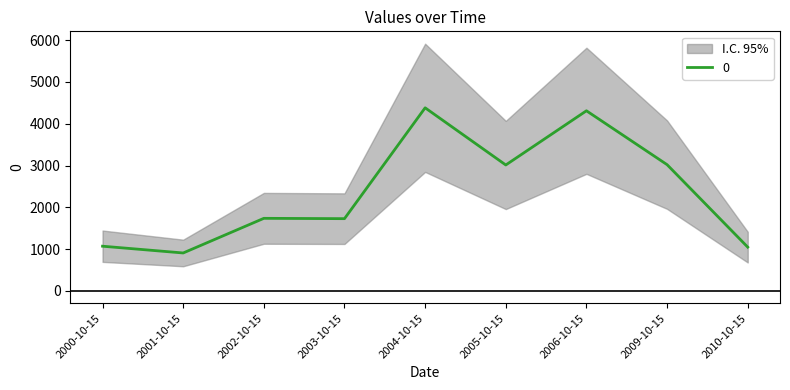

What is the minimum value shown in the chart?

909.0